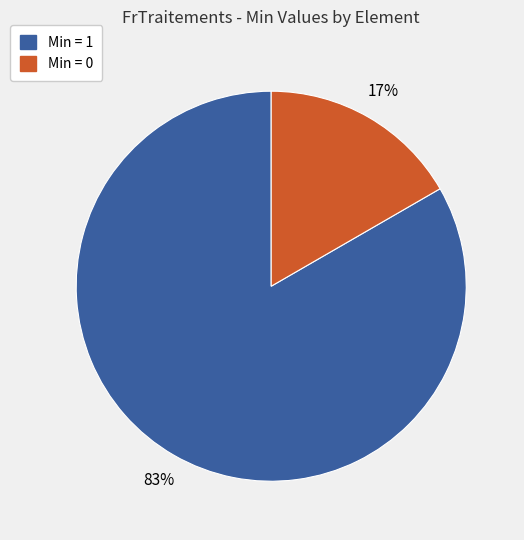

True or false: Min = 1 accounts for 71% of the total.

False